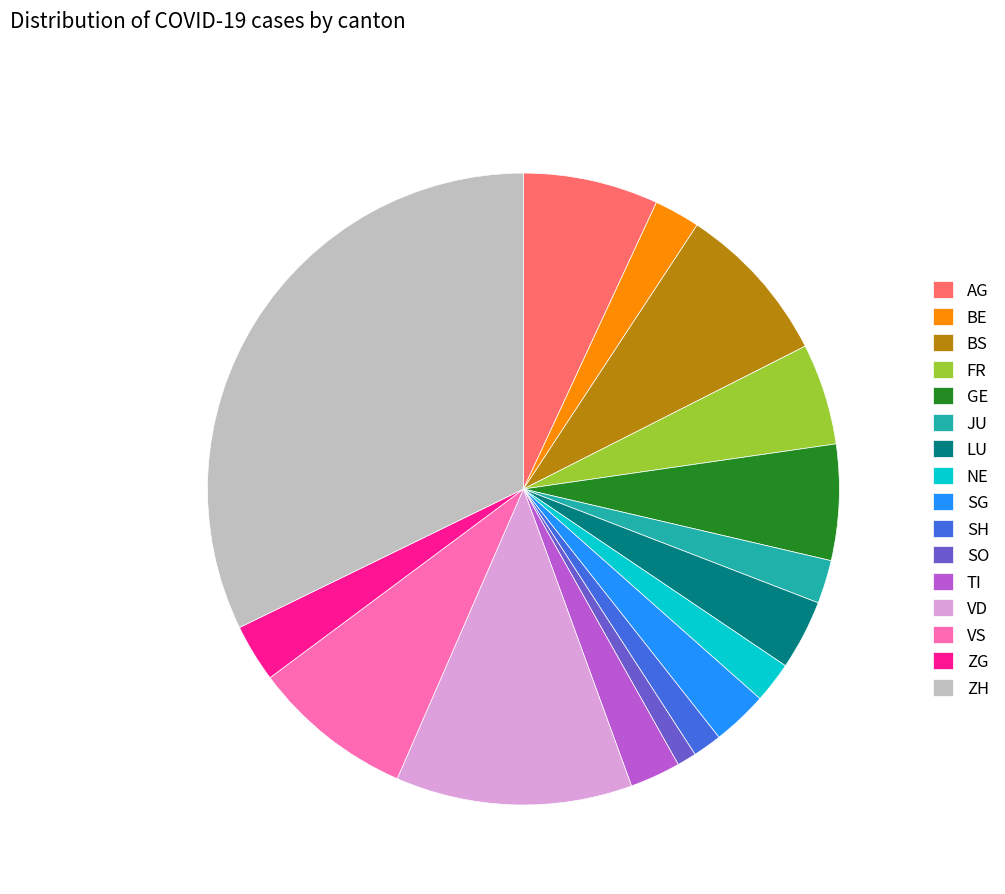

Combined, do SH and BE account for over 50%?

No